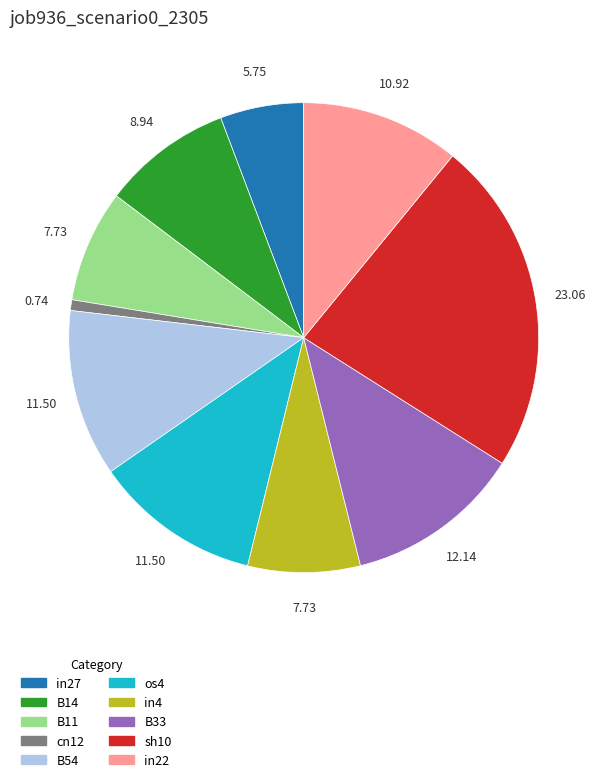

Which has a higher value, sh10 or B11?

sh10